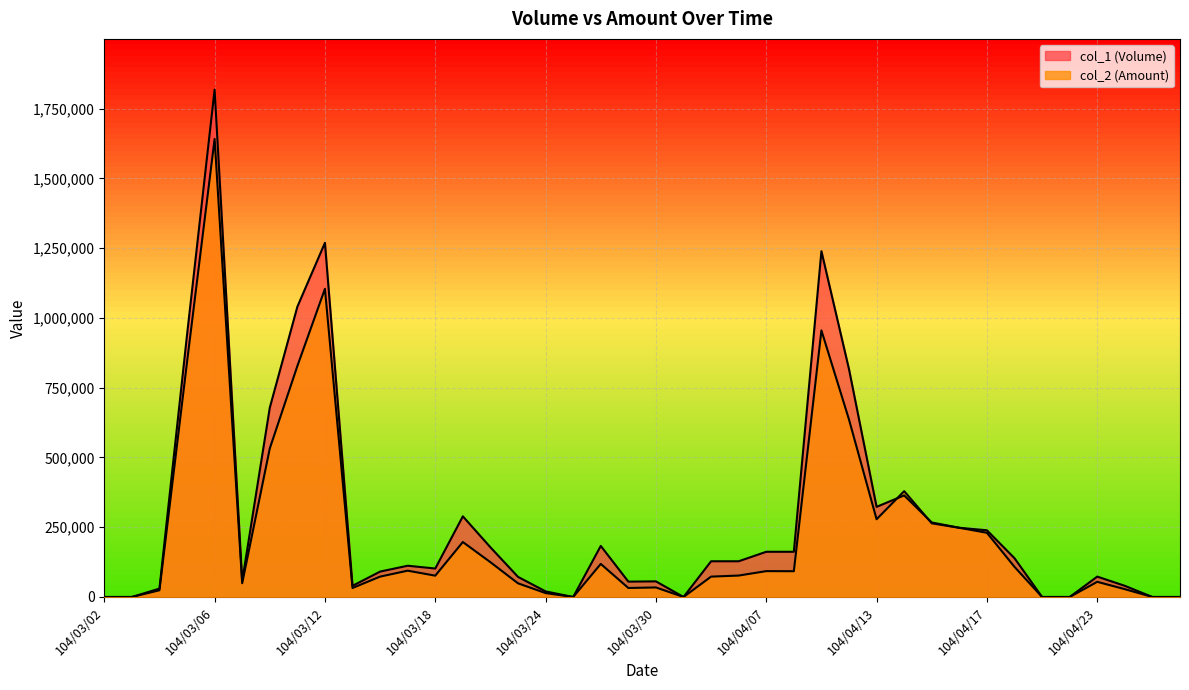

The col_1 (Volume) series shows 72000 at 104/03/23. True or false?

True